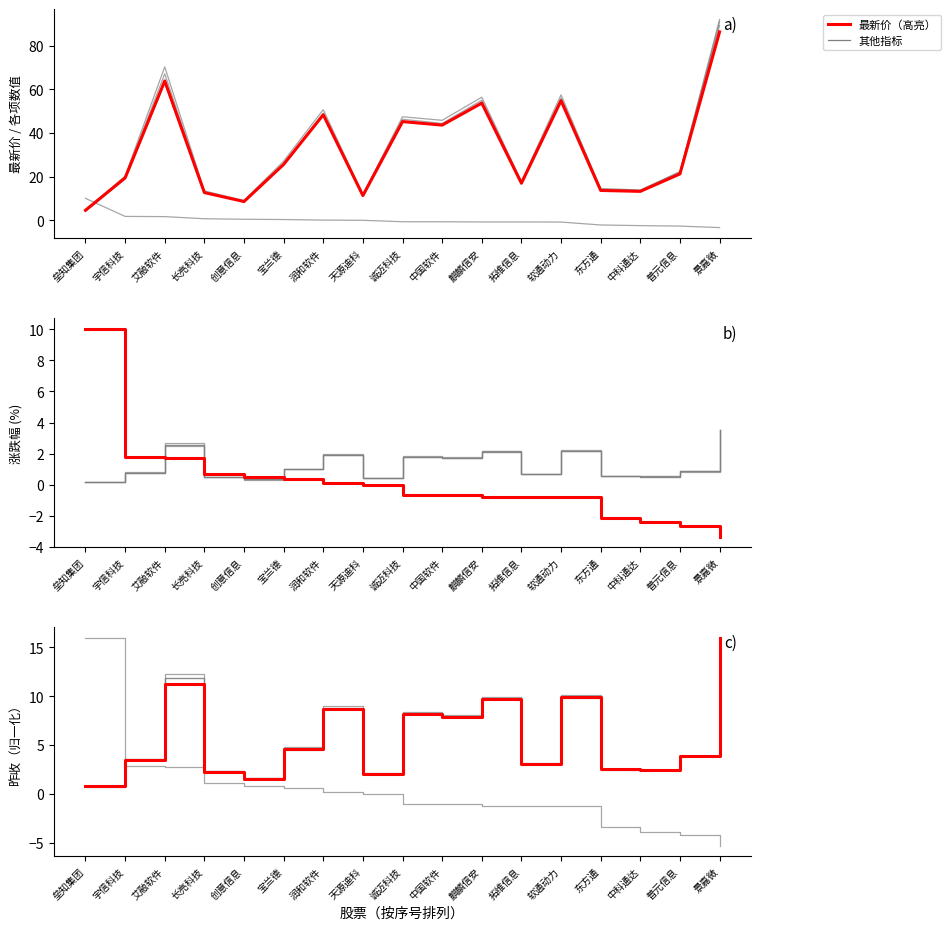

What is the label of the 4th point from the left?

长亮科技